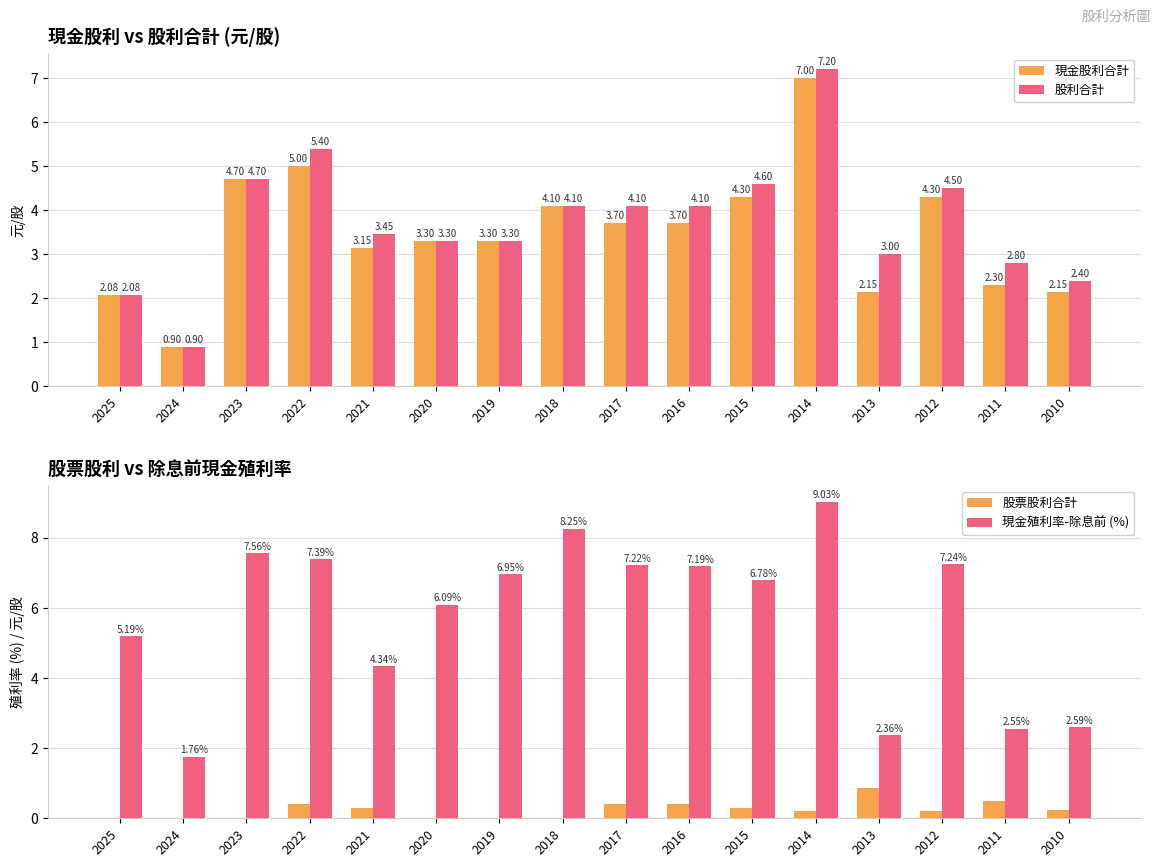

The value of 股利合計 at 2024 is 0.4. True or false?

False